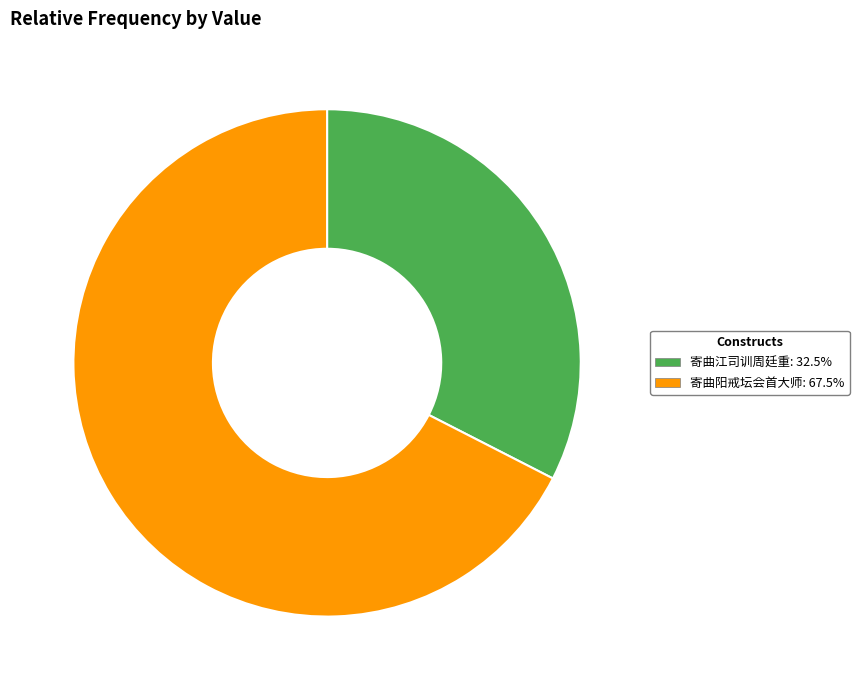

Is it true that 寄曲阳戒坛会首大师 is 74% of the pie?

False